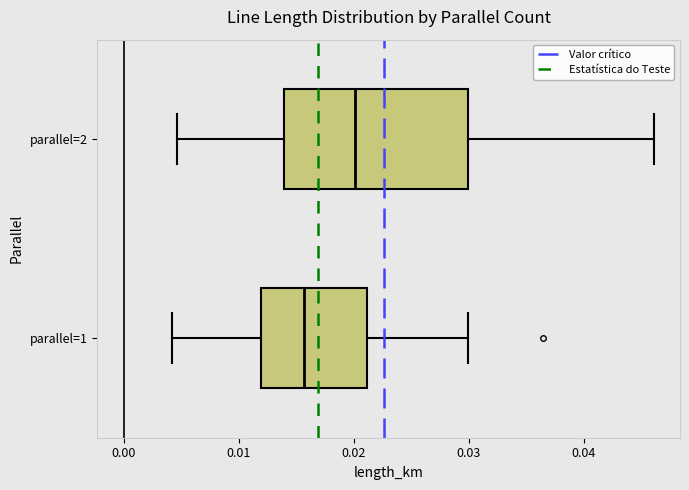

Where is the right edge of the box for parallel=1 on the x-axis? The values are not printed on the chart, so give them approximately, as read against the axis.

0.021